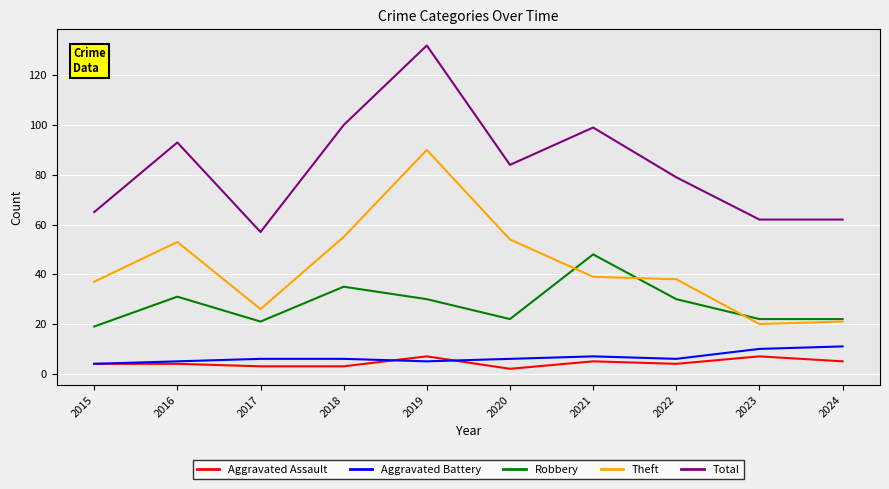

True or false: Robbery has more than 1 points higher than both neighbors.

True